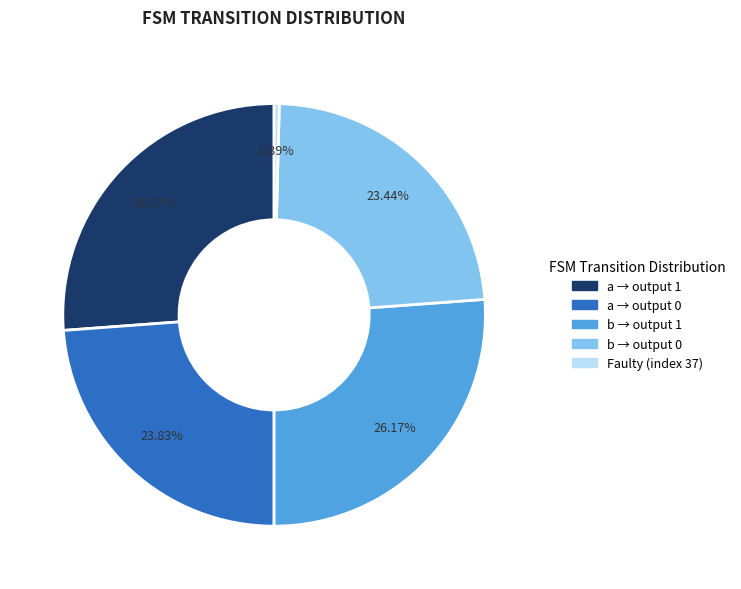

What is the ratio of the value at b → output 1 to the value at b → output 0?

1.1